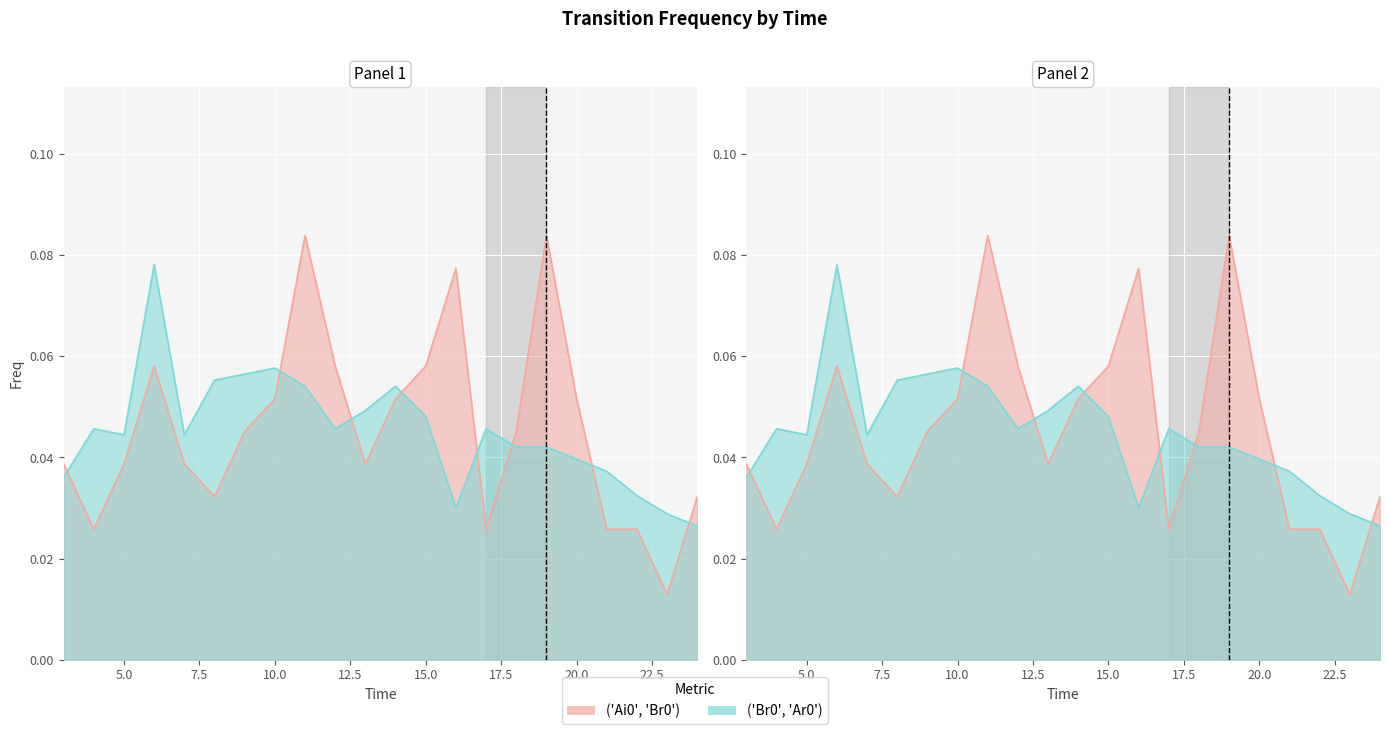

Where do ('Br0', 'Ar0') and ('Ai0', 'Br0') first cross each other?

3 and 4